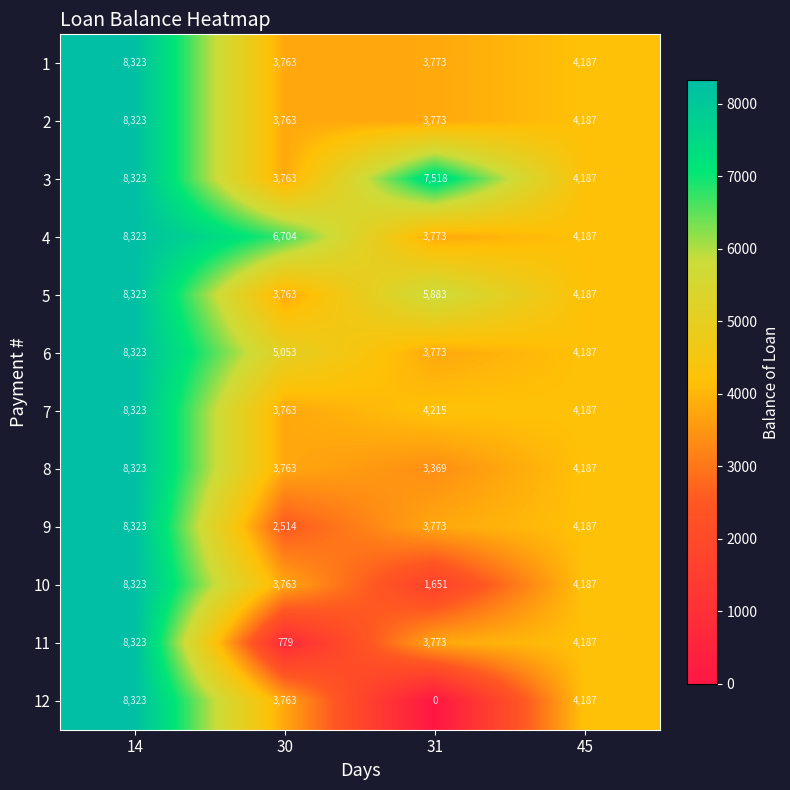

What is the approximate value of 6 at 31, to the nearest 100?

3800